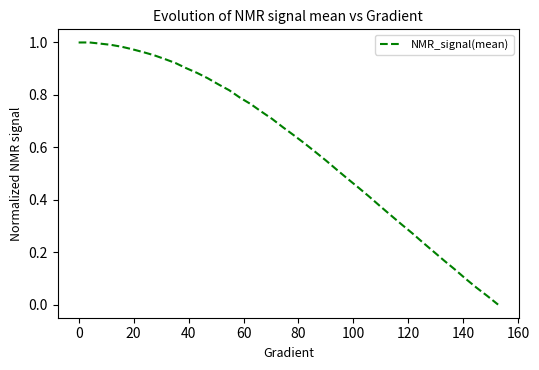

Reading right to left, transcribe all the data shown in this chart.

0.0	0.0	0.1	0.1	0.1	0.2	0.2	0.2	0.3	0.3	0.3	0.4	0.4	0.4	0.5	0.5	0.5	0.6	0.6	0.6	0.7	0.7	0.7	0.8	0.8	0.8	0.8	0.9	0.9	0.9	0.9	0.9	1.0	1.0	1.0	1.0	1.0	1.0	1.0	1.0